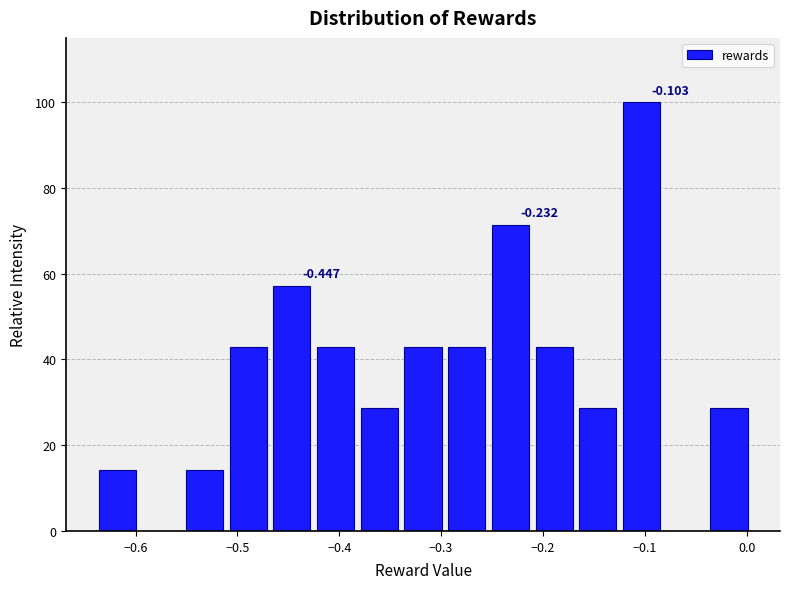

Over which range of the x-axis is the bar tallest?

-0.12 to -0.08